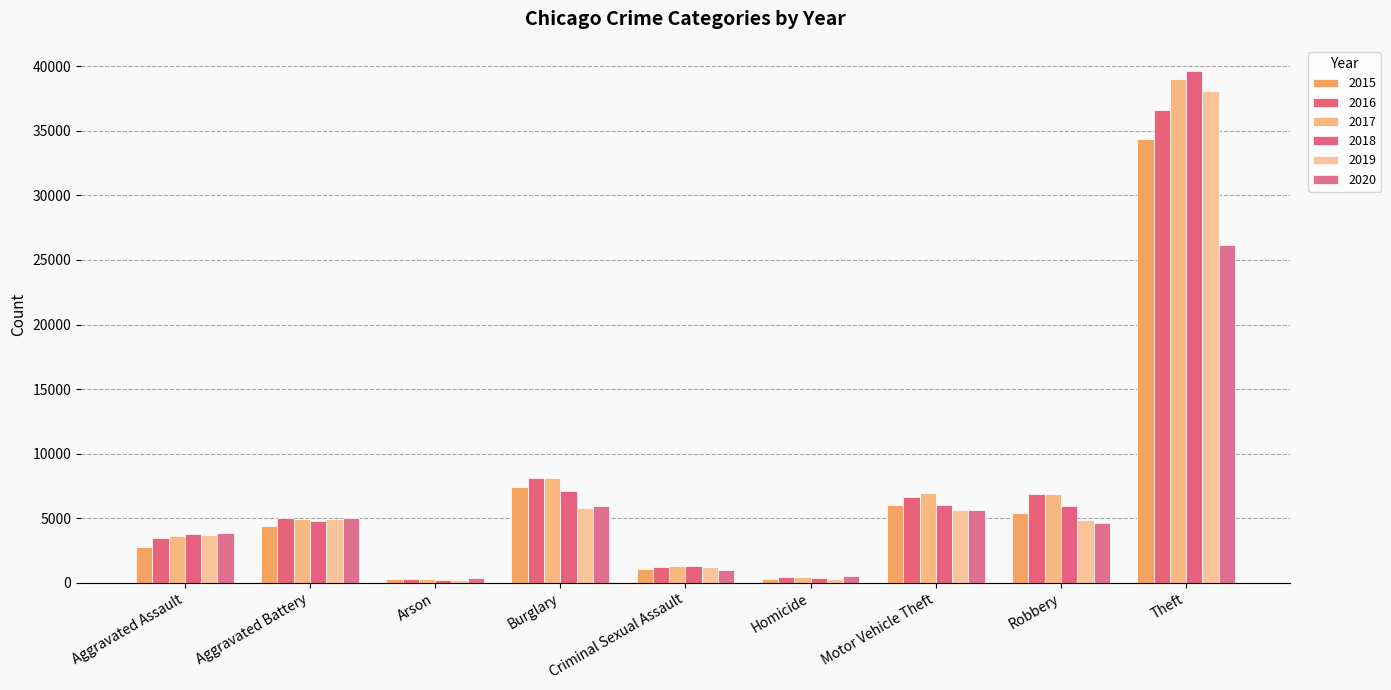

Is the value of 2015 at Aggravated Assault greater than the value of 2018 at Robbery?

No